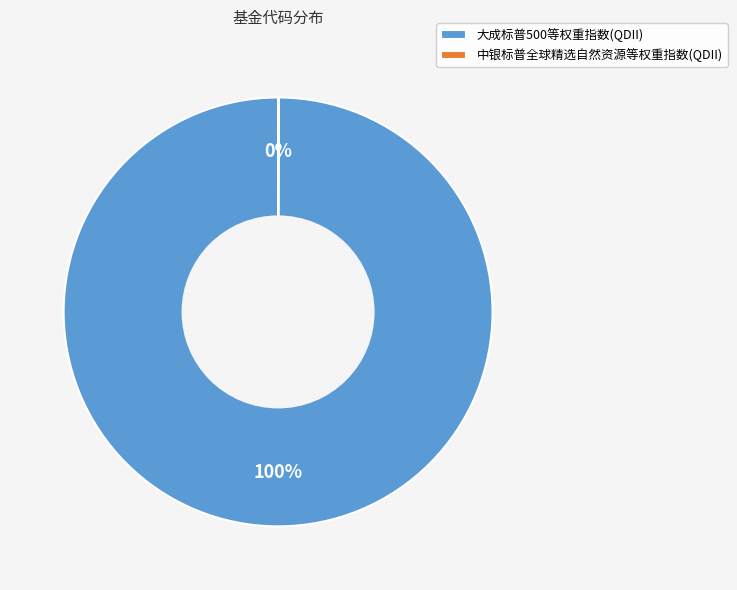

Does 大成标普500等权重指数(QDII) account for over 50% of the chart?

Yes